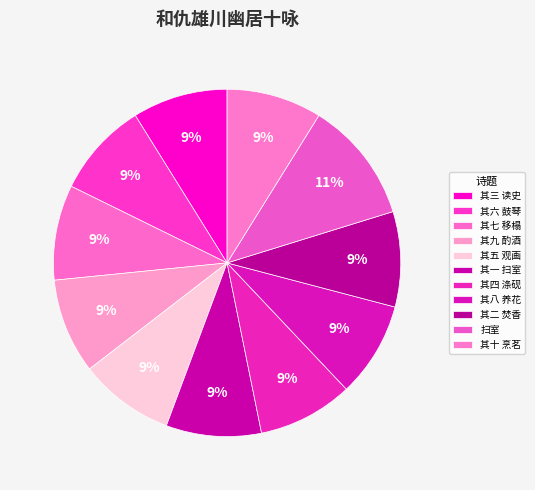

How many segments does this pie chart have?

11